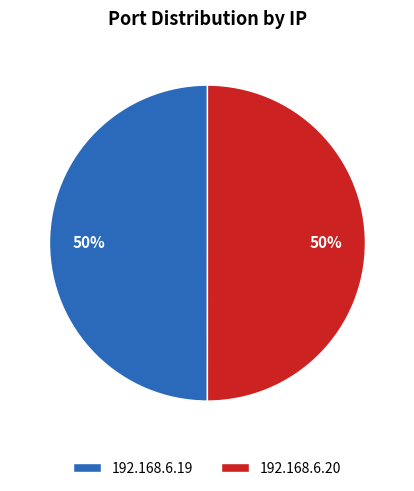

Count the number of slices in the pie.

2